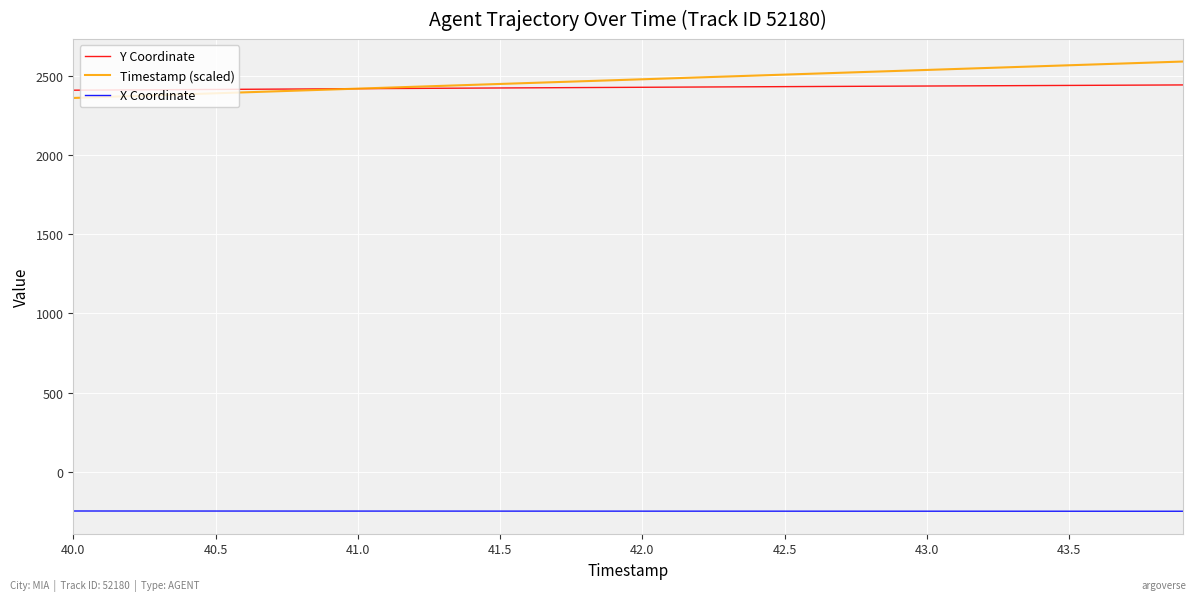

Which series has the widest spread of values?

Timestamp (scaled)